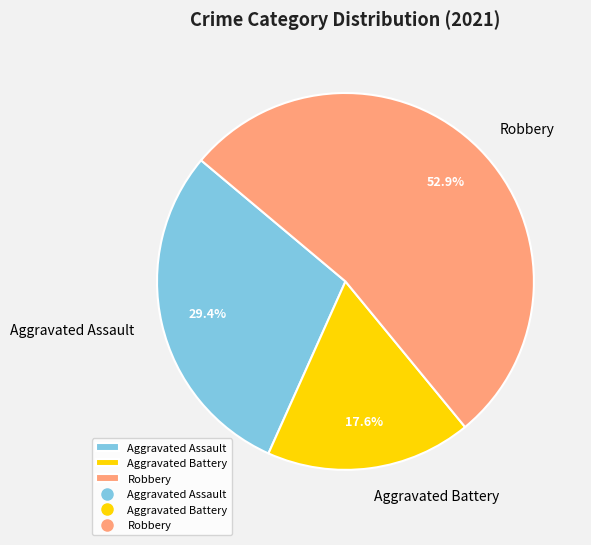

Do Aggravated Assault and Aggravated Battery together represent more than half of the pie?

No